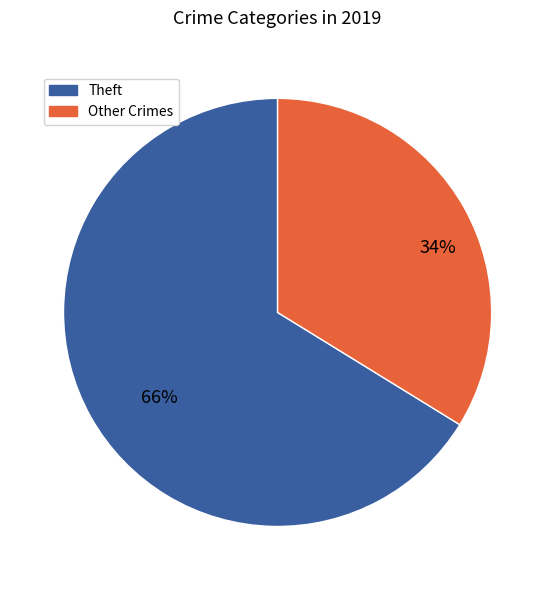

To the nearest percent, what is the difference between the largest and smallest slice percentages?

32%